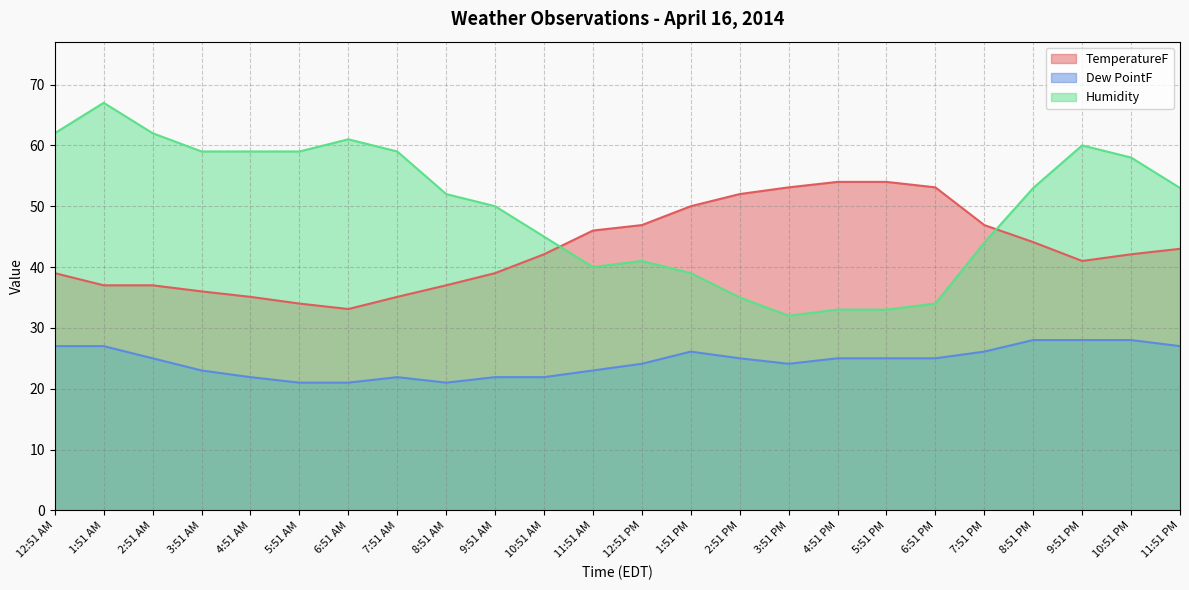

Reading left to right, transcribe all the data shown in this chart.

TemperatureF: 12:51 AM=39.0	1:51 AM=37.0	2:51 AM=37.0	3:51 AM=36.0	4:51 AM=35.1	5:51 AM=34.0	6:51 AM=33.1	7:51 AM=35.1	8:51 AM=37.0	9:51 AM=39.0	10:51 AM=42.1	11:51 AM=46.0	12:51 PM=46.9	1:51 PM=50.0	2:51 PM=52.0	3:51 PM=53.1	4:51 PM=54.0	5:51 PM=54.0	6:51 PM=53.1	7:51 PM=46.9	8:51 PM=44.1	9:51 PM=41.0	10:51 PM=42.1	11:51 PM=43.0
Dew PointF: 12:51 AM=27.0	1:51 AM=27.0	2:51 AM=25.0	3:51 AM=23.0	4:51 AM=21.9	5:51 AM=21.0	6:51 AM=21.0	7:51 AM=21.9	8:51 AM=21.0	9:51 AM=21.9	10:51 AM=21.9	11:51 AM=23.0	12:51 PM=24.1	1:51 PM=26.1	2:51 PM=25.0	3:51 PM=24.1	4:51 PM=25.0	5:51 PM=25.0	6:51 PM=25.0	7:51 PM=26.1	8:51 PM=28.0	9:51 PM=28.0	10:51 PM=28.0	11:51 PM=27.0
Humidity: 12:51 AM=62.0	1:51 AM=67.0	2:51 AM=62.0	3:51 AM=59.0	4:51 AM=59.0	5:51 AM=59.0	6:51 AM=61.0	7:51 AM=59.0	8:51 AM=52.0	9:51 AM=50.0	10:51 AM=45.0	11:51 AM=40.0	12:51 PM=41.0	1:51 PM=39.0	2:51 PM=35.0	3:51 PM=32.0	4:51 PM=33.0	5:51 PM=33.0	6:51 PM=34.0	7:51 PM=44.0	8:51 PM=53.0	9:51 PM=60.0	10:51 PM=58.0	11:51 PM=53.0